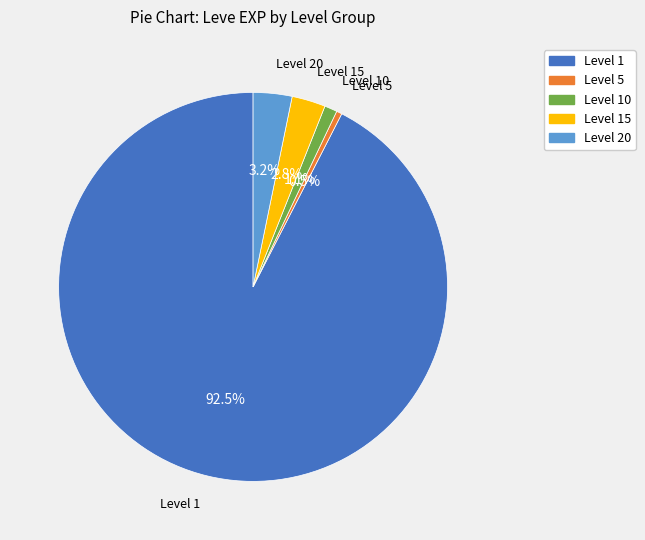

Is there any slice that represents more than half of the pie?

Yes